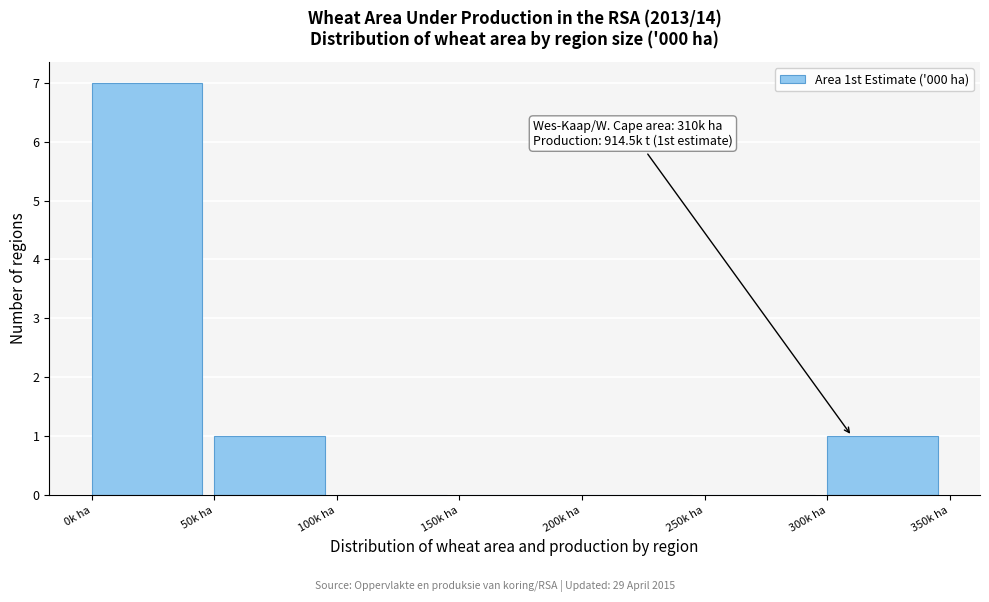

Over which range of the x-axis is the bar tallest?

0 to 50